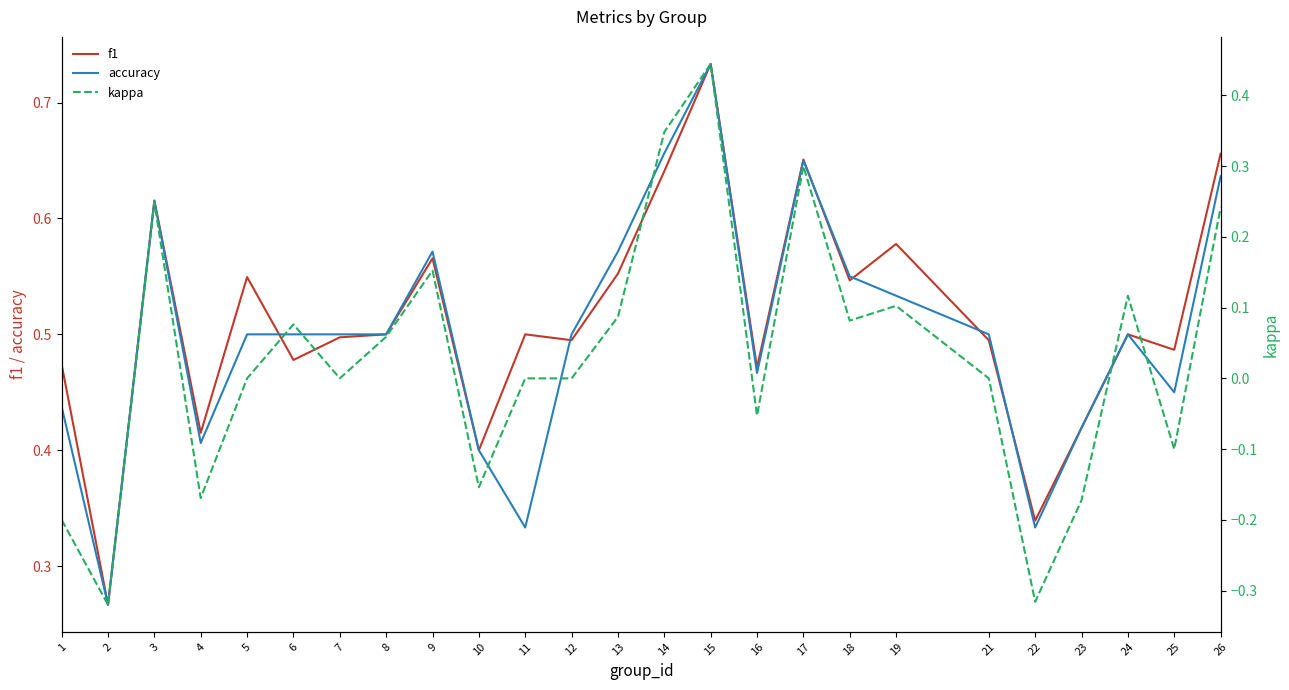

At how many categories does at least one series exceed 0?

25